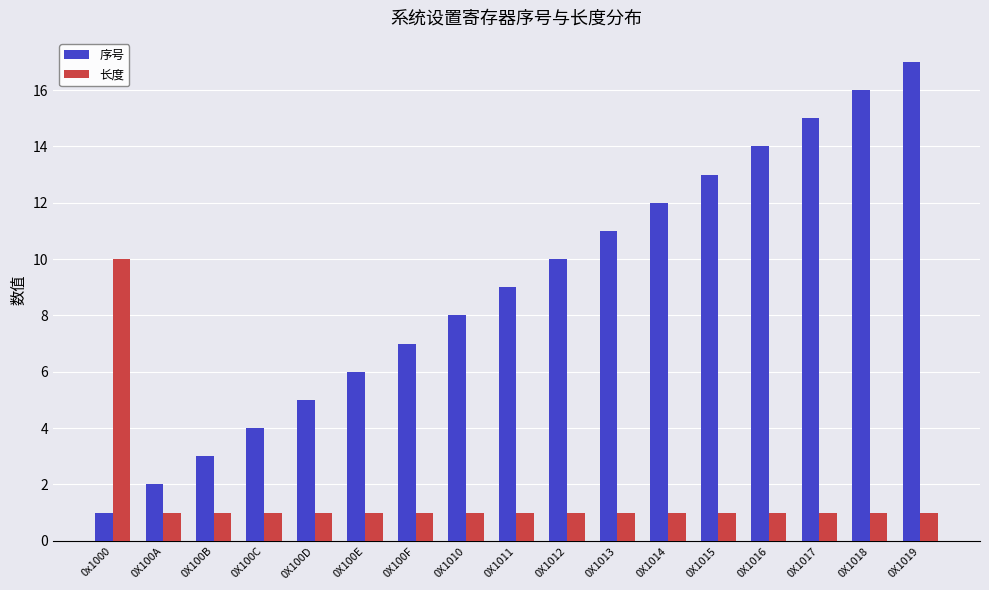

Reading right to left, extract all data points from this chart.

序号: 0X1019=17	0X1018=16	0X1017=15	0X1016=14	0X1015=13	0X1014=12	0X1013=11	0X1012=10	0X1011=9	0X1010=8	0X100F=7	0X100E=6	0X100D=5	0X100C=4	0X100B=3	0X100A=2	0x1000=1
长度: 0X1019=1	0X1018=1	0X1017=1	0X1016=1	0X1015=1	0X1014=1	0X1013=1	0X1012=1	0X1011=1	0X1010=1	0X100F=1	0X100E=1	0X100D=1	0X100C=1	0X100B=1	0X100A=1	0x1000=10